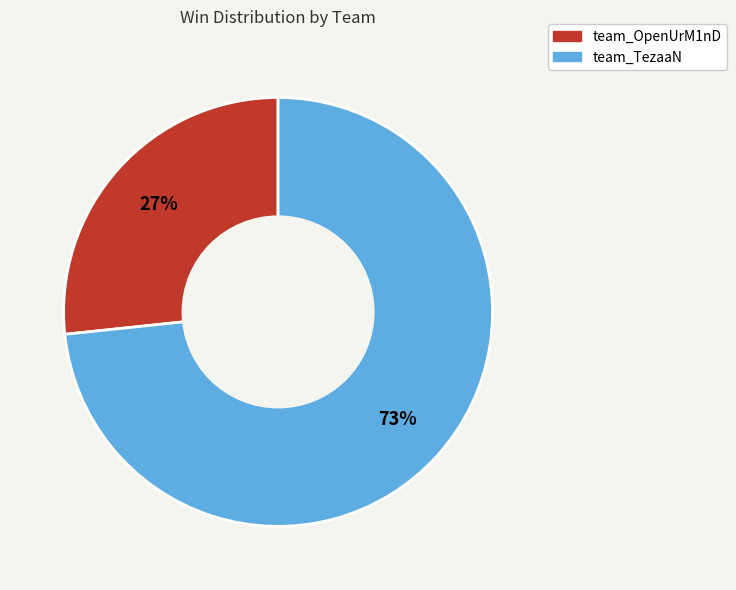

What percentage is the team_OpenUrM1nD slice, to the nearest percent?

27%